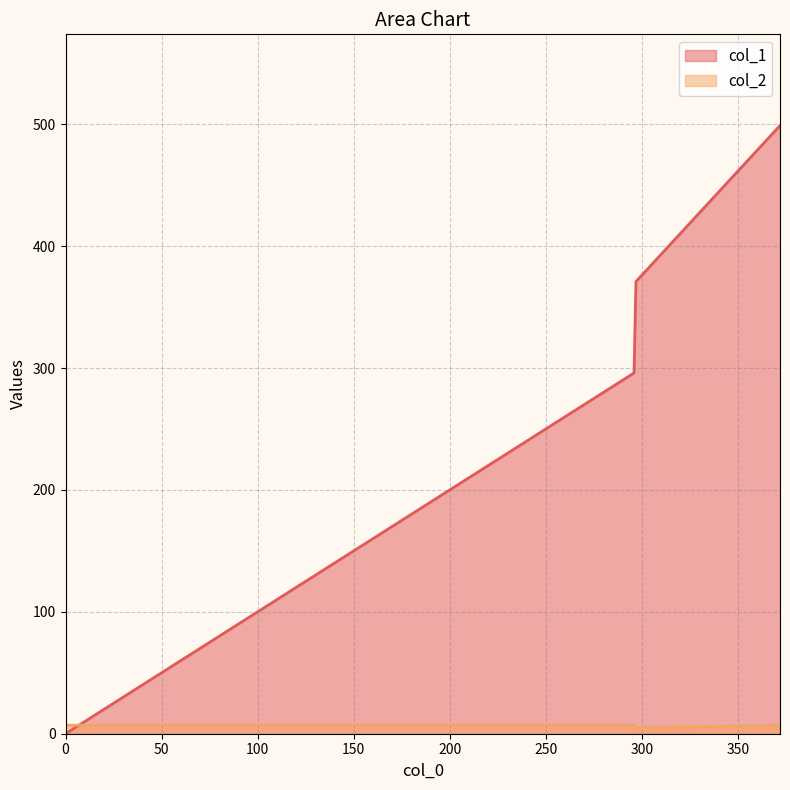

List the series in order of their peak value, highest first.

col_1, col_2